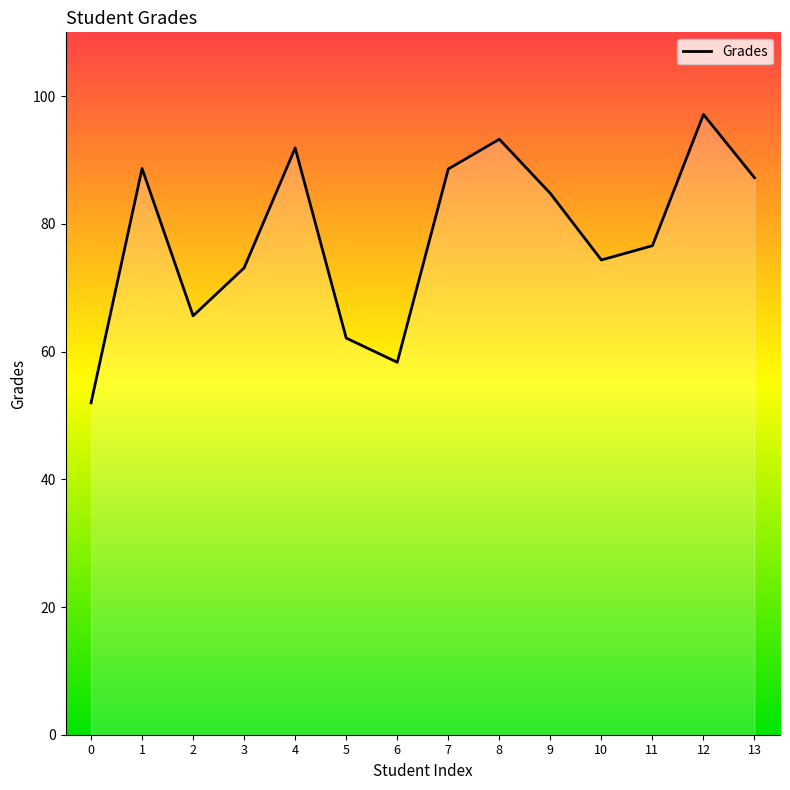

Is it true that the value at 4 is 138.3?

False